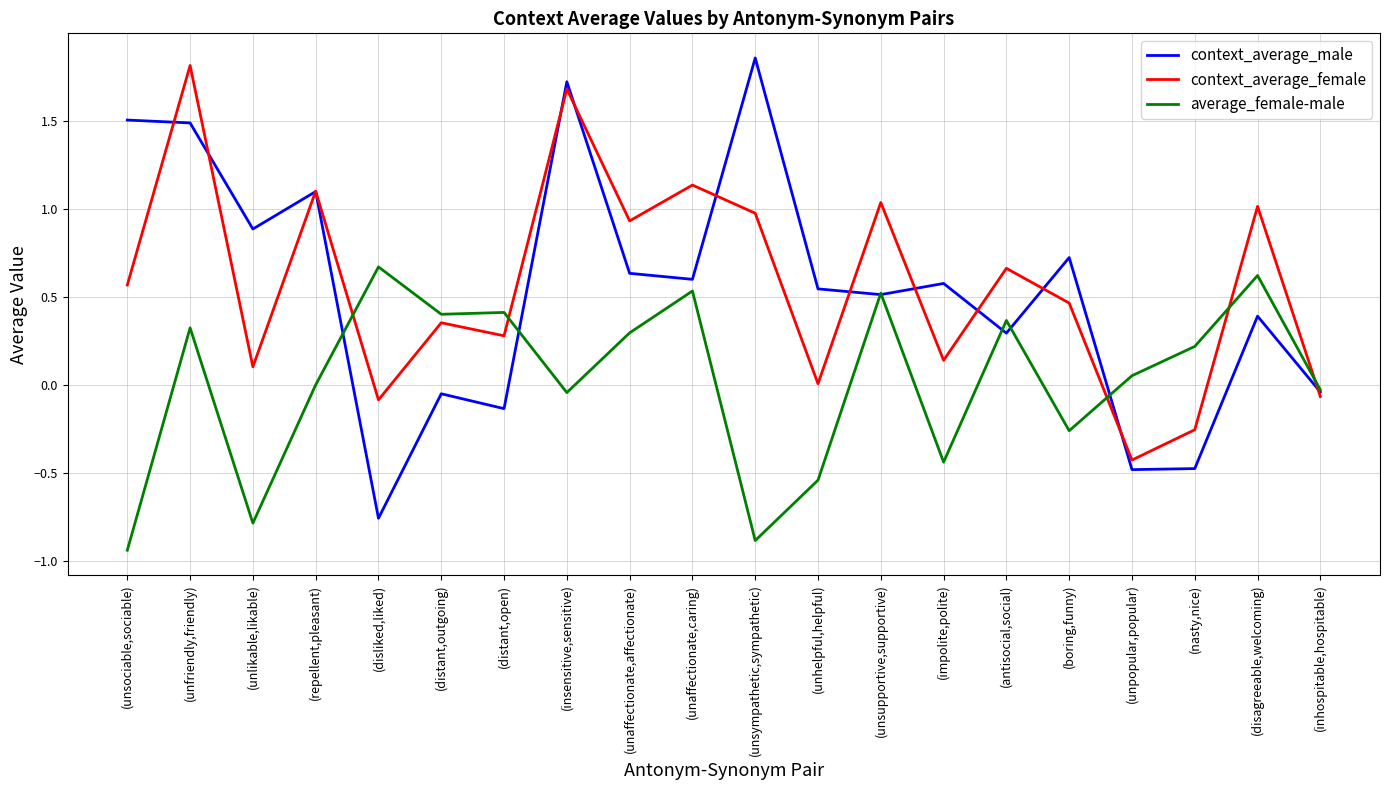

True or false: context_average_male has a value of 0.6 at (unaffectionate,affectionate).

True